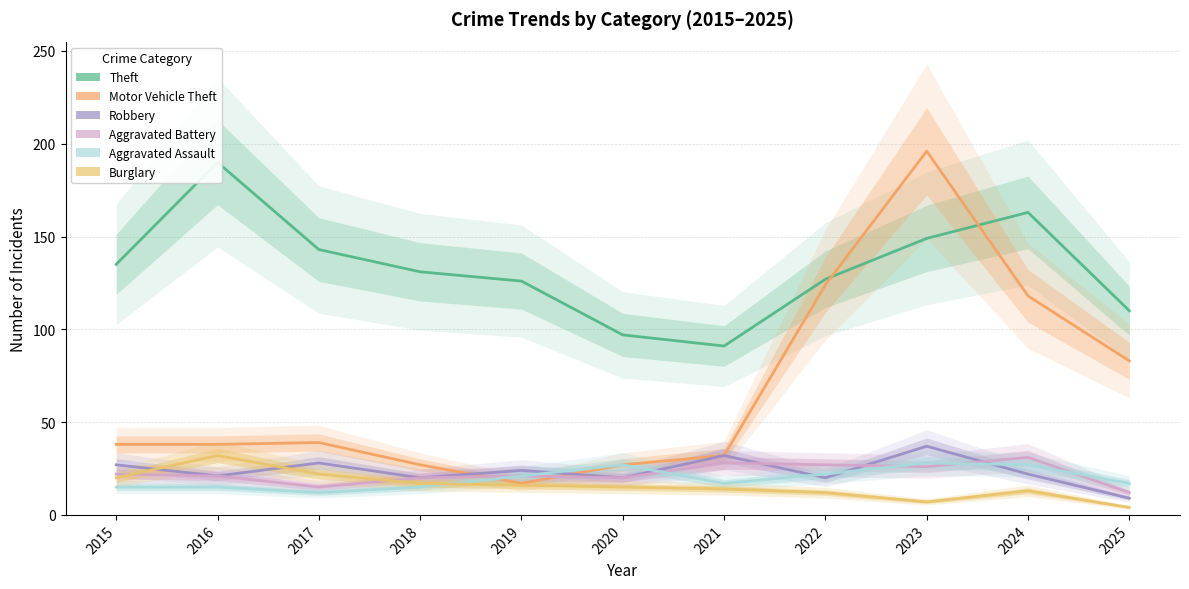

Rank the series by their maximum value, from lowest to highest.

Aggravated Assault, Aggravated Battery, Burglary, Robbery, Theft, Motor Vehicle Theft